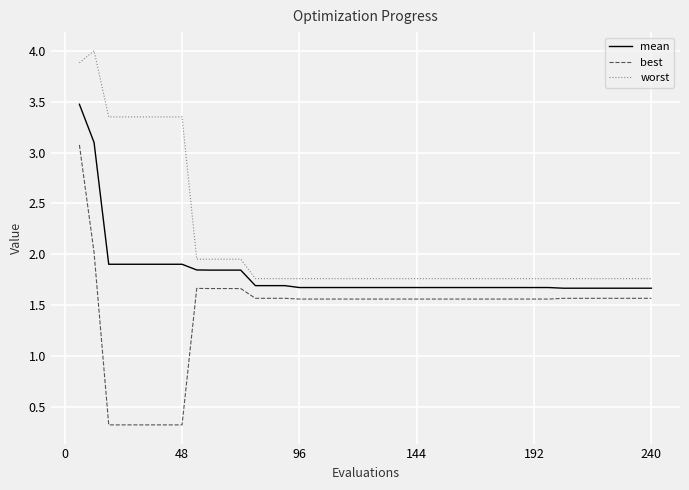

True or false: worst and mean intersect in this chart.

False